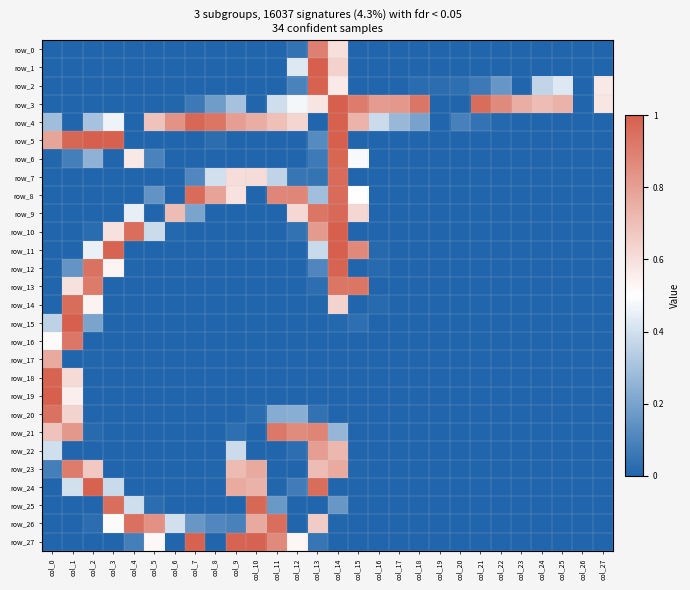

Reading left to right, extract all data points from this chart.

row_0: col_0=0.0	col_1=0.0	col_2=0.0	col_3=0.0	col_4=0.0	col_5=0.0	col_6=0.0	col_7=0.0	col_8=0.0	col_9=0.0	col_10=0.0	col_11=0.0	col_12=0.0	col_13=0.9	col_14=0.6	col_15=0.0	col_16=0.0	col_17=0.0	col_18=0.0	col_19=0.0	col_20=0.0	col_21=0.0	col_22=0.0	col_23=0.0	col_24=0.0	col_25=0.0	col_26=0.0	col_27=0.0
row_1: col_0=0.0	col_1=0.0	col_2=0.0	col_3=0.0	col_4=0.0	col_5=0.0	col_6=0.0	col_7=0.0	col_8=0.0	col_9=0.0	col_10=0.0	col_11=0.0	col_12=0.4	col_13=1.0	col_14=0.6	col_15=0.0	col_16=0.0	col_17=0.0	col_18=0.0	col_19=0.0	col_20=0.0	col_21=0.0	col_22=0.0	col_23=0.0	col_24=0.0	col_25=0.0	col_26=0.0	col_27=0.0
row_2: col_0=0.0	col_1=0.0	col_2=0.0	col_3=0.0	col_4=0.0	col_5=0.0	col_6=0.0	col_7=0.0	col_8=0.0	col_9=0.0	col_10=0.0	col_11=0.0	col_12=0.1	col_13=1.0	col_14=0.6	col_15=0.0	col_16=0.0	col_17=0.0	col_18=0.0	col_19=0.0	col_20=0.0	col_21=0.1	col_22=0.2	col_23=0.0	col_24=0.4	col_25=0.4	col_26=0.0	col_27=0.6
row_3: col_0=0.0	col_1=0.0	col_2=0.0	col_3=0.0	col_4=0.0	col_5=0.0	col_6=0.0	col_7=0.1	col_8=0.2	col_9=0.3	col_10=0.0	col_11=0.4	col_12=0.5	col_13=0.6	col_14=1.0	col_15=0.9	col_16=0.8	col_17=0.8	col_18=0.9	col_19=0.0	col_20=0.0	col_21=1.0	col_22=0.9	col_23=0.8	col_24=0.7	col_25=0.7	col_26=0.0	col_27=0.6
row_4: col_0=0.3	col_1=0.0	col_2=0.3	col_3=0.5	col_4=0.0	col_5=0.7	col_6=0.8	col_7=1.0	col_8=0.9	col_9=0.8	col_10=0.8	col_11=0.7	col_12=0.6	col_13=0.0	col_14=1.0	col_15=0.7	col_16=0.4	col_17=0.3	col_18=0.2	col_19=0.0	col_20=0.1	col_21=0.0	col_22=0.0	col_23=0.0	col_24=0.0	col_25=0.0	col_26=0.0	col_27=0.0
row_5: col_0=0.8	col_1=1.0	col_2=1.0	col_3=1.0	col_4=0.0	col_5=0.0	col_6=0.0	col_7=0.0	col_8=0.0	col_9=0.0	col_10=0.0	col_11=0.0	col_12=0.0	col_13=0.1	col_14=1.0	col_15=0.0	col_16=0.0	col_17=0.0	col_18=0.0	col_19=0.0	col_20=0.0	col_21=0.0	col_22=0.0	col_23=0.0	col_24=0.0	col_25=0.0	col_26=0.0	col_27=0.0
row_6: col_0=0.0	col_1=0.1	col_2=0.2	col_3=0.0	col_4=0.6	col_5=0.1	col_6=0.0	col_7=0.0	col_8=0.0	col_9=0.0	col_10=0.0	col_11=0.0	col_12=0.0	col_13=0.1	col_14=1.0	col_15=0.5	col_16=0.0	col_17=0.0	col_18=0.0	col_19=0.0	col_20=0.0	col_21=0.0	col_22=0.0	col_23=0.0	col_24=0.0	col_25=0.0	col_26=0.0	col_27=0.0
row_7: col_0=0.0	col_1=0.0	col_2=0.0	col_3=0.0	col_4=0.0	col_5=0.0	col_6=0.0	col_7=0.1	col_8=0.4	col_9=0.6	col_10=0.6	col_11=0.4	col_12=0.1	col_13=0.0	col_14=1.0	col_15=0.0	col_16=0.0	col_17=0.0	col_18=0.0	col_19=0.0	col_20=0.0	col_21=0.0	col_22=0.0	col_23=0.0	col_24=0.0	col_25=0.0	col_26=0.0	col_27=0.0
row_8: col_0=0.0	col_1=0.0	col_2=0.0	col_3=0.0	col_4=0.0	col_5=0.1	col_6=0.0	col_7=1.0	col_8=0.8	col_9=0.6	col_10=0.0	col_11=0.9	col_12=0.9	col_13=0.3	col_14=1.0	col_15=0.5	col_16=0.0	col_17=0.0	col_18=0.0	col_19=0.0	col_20=0.0	col_21=0.0	col_22=0.0	col_23=0.0	col_24=0.0	col_25=0.0	col_26=0.0	col_27=0.0
row_9: col_0=0.0	col_1=0.0	col_2=0.0	col_3=0.0	col_4=0.4	col_5=0.0	col_6=0.7	col_7=0.2	col_8=0.0	col_9=0.0	col_10=0.0	col_11=0.0	col_12=0.6	col_13=0.9	col_14=1.0	col_15=0.6	col_16=0.0	col_17=0.0	col_18=0.0	col_19=0.0	col_20=0.0	col_21=0.0	col_22=0.0	col_23=0.0	col_24=0.0	col_25=0.0	col_26=0.0	col_27=0.0
row_10: col_0=0.0	col_1=0.0	col_2=0.0	col_3=0.6	col_4=1.0	col_5=0.4	col_6=0.0	col_7=0.0	col_8=0.0	col_9=0.0	col_10=0.0	col_11=0.0	col_12=0.0	col_13=0.8	col_14=1.0	col_15=0.0	col_16=0.0	col_17=0.0	col_18=0.0	col_19=0.0	col_20=0.0	col_21=0.0	col_22=0.0	col_23=0.0	col_24=0.0	col_25=0.0	col_26=0.0	col_27=0.0
row_11: col_0=0.0	col_1=0.0	col_2=0.5	col_3=1.0	col_4=0.0	col_5=0.0	col_6=0.0	col_7=0.0	col_8=0.0	col_9=0.0	col_10=0.0	col_11=0.0	col_12=0.0	col_13=0.4	col_14=1.0	col_15=0.9	col_16=0.0	col_17=0.0	col_18=0.0	col_19=0.0	col_20=0.0	col_21=0.0	col_22=0.0	col_23=0.0	col_24=0.0	col_25=0.0	col_26=0.0	col_27=0.0
row_12: col_0=0.0	col_1=0.2	col_2=0.9	col_3=0.5	col_4=0.0	col_5=0.0	col_6=0.0	col_7=0.0	col_8=0.0	col_9=0.0	col_10=0.0	col_11=0.0	col_12=0.0	col_13=0.1	col_14=1.0	col_15=0.0	col_16=0.0	col_17=0.0	col_18=0.0	col_19=0.0	col_20=0.0	col_21=0.0	col_22=0.0	col_23=0.0	col_24=0.0	col_25=0.0	col_26=0.0	col_27=0.0
row_13: col_0=0.0	col_1=0.6	col_2=0.9	col_3=0.0	col_4=0.0	col_5=0.0	col_6=0.0	col_7=0.0	col_8=0.0	col_9=0.0	col_10=0.0	col_11=0.0	col_12=0.0	col_13=0.0	col_14=0.9	col_15=0.9	col_16=0.0	col_17=0.0	col_18=0.0	col_19=0.0	col_20=0.0	col_21=0.0	col_22=0.0	col_23=0.0	col_24=0.0	col_25=0.0	col_26=0.0	col_27=0.0
row_14: col_0=0.0	col_1=1.0	col_2=0.5	col_3=0.0	col_4=0.0	col_5=0.0	col_6=0.0	col_7=0.0	col_8=0.0	col_9=0.0	col_10=0.0	col_11=0.0	col_12=0.0	col_13=0.0	col_14=0.6	col_15=0.0	col_16=0.0	col_17=0.0	col_18=0.0	col_19=0.0	col_20=0.0	col_21=0.0	col_22=0.0	col_23=0.0	col_24=0.0	col_25=0.0	col_26=0.0	col_27=0.0
row_15: col_0=0.4	col_1=1.0	col_2=0.2	col_3=0.0	col_4=0.0	col_5=0.0	col_6=0.0	col_7=0.0	col_8=0.0	col_9=0.0	col_10=0.0	col_11=0.0	col_12=0.0	col_13=0.0	col_14=0.0	col_15=0.0	col_16=0.0	col_17=0.0	col_18=0.0	col_19=0.0	col_20=0.0	col_21=0.0	col_22=0.0	col_23=0.0	col_24=0.0	col_25=0.0	col_26=0.0	col_27=0.0
row_16: col_0=0.5	col_1=0.9	col_2=0.0	col_3=0.0	col_4=0.0	col_5=0.0	col_6=0.0	col_7=0.0	col_8=0.0	col_9=0.0	col_10=0.0	col_11=0.0	col_12=0.0	col_13=0.0	col_14=0.0	col_15=0.0	col_16=0.0	col_17=0.0	col_18=0.0	col_19=0.0	col_20=0.0	col_21=0.0	col_22=0.0	col_23=0.0	col_24=0.0	col_25=0.0	col_26=0.0	col_27=0.0
row_17: col_0=0.8	col_1=0.0	col_2=0.0	col_3=0.0	col_4=0.0	col_5=0.0	col_6=0.0	col_7=0.0	col_8=0.0	col_9=0.0	col_10=0.0	col_11=0.0	col_12=0.0	col_13=0.0	col_14=0.0	col_15=0.0	col_16=0.0	col_17=0.0	col_18=0.0	col_19=0.0	col_20=0.0	col_21=0.0	col_22=0.0	col_23=0.0	col_24=0.0	col_25=0.0	col_26=0.0	col_27=0.0
row_18: col_0=1.0	col_1=0.6	col_2=0.0	col_3=0.0	col_4=0.0	col_5=0.0	col_6=0.0	col_7=0.0	col_8=0.0	col_9=0.0	col_10=0.0	col_11=0.0	col_12=0.0	col_13=0.0	col_14=0.0	col_15=0.0	col_16=0.0	col_17=0.0	col_18=0.0	col_19=0.0	col_20=0.0	col_21=0.0	col_22=0.0	col_23=0.0	col_24=0.0	col_25=0.0	col_26=0.0	col_27=0.0
row_19: col_0=1.0	col_1=0.5	col_2=0.0	col_3=0.0	col_4=0.0	col_5=0.0	col_6=0.0	col_7=0.0	col_8=0.0	col_9=0.0	col_10=0.0	col_11=0.0	col_12=0.0	col_13=0.0	col_14=0.0	col_15=0.0	col_16=0.0	col_17=0.0	col_18=0.0	col_19=0.0	col_20=0.0	col_21=0.0	col_22=0.0	col_23=0.0	col_24=0.0	col_25=0.0	col_26=0.0	col_27=0.0
row_20: col_0=0.9	col_1=0.6	col_2=0.0	col_3=0.0	col_4=0.0	col_5=0.0	col_6=0.0	col_7=0.0	col_8=0.0	col_9=0.0	col_10=0.0	col_11=0.2	col_12=0.2	col_13=0.0	col_14=0.0	col_15=0.0	col_16=0.0	col_17=0.0	col_18=0.0	col_19=0.0	col_20=0.0	col_21=0.0	col_22=0.0	col_23=0.0	col_24=0.0	col_25=0.0	col_26=0.0	col_27=0.0
row_21: col_0=0.7	col_1=0.8	col_2=0.0	col_3=0.0	col_4=0.0	col_5=0.0	col_6=0.0	col_7=0.0	col_8=0.0	col_9=0.0	col_10=0.0	col_11=0.9	col_12=0.9	col_13=0.9	col_14=0.3	col_15=0.0	col_16=0.0	col_17=0.0	col_18=0.0	col_19=0.0	col_20=0.0	col_21=0.0	col_22=0.0	col_23=0.0	col_24=0.0	col_25=0.0	col_26=0.0	col_27=0.0
row_22: col_0=0.4	col_1=0.0	col_2=0.0	col_3=0.0	col_4=0.0	col_5=0.0	col_6=0.0	col_7=0.0	col_8=0.0	col_9=0.4	col_10=0.0	col_11=0.0	col_12=0.0	col_13=0.8	col_14=0.7	col_15=0.0	col_16=0.0	col_17=0.0	col_18=0.0	col_19=0.0	col_20=0.0	col_21=0.0	col_22=0.0	col_23=0.0	col_24=0.0	col_25=0.0	col_26=0.0	col_27=0.0
row_23: col_0=0.1	col_1=0.9	col_2=0.7	col_3=0.0	col_4=0.0	col_5=0.0	col_6=0.0	col_7=0.0	col_8=0.0	col_9=0.7	col_10=0.8	col_11=0.0	col_12=0.0	col_13=0.7	col_14=0.8	col_15=0.0	col_16=0.0	col_17=0.0	col_18=0.0	col_19=0.0	col_20=0.0	col_21=0.0	col_22=0.0	col_23=0.0	col_24=0.0	col_25=0.0	col_26=0.0	col_27=0.0
row_24: col_0=0.0	col_1=0.4	col_2=1.0	col_3=0.4	col_4=0.0	col_5=0.0	col_6=0.0	col_7=0.0	col_8=0.0	col_9=0.8	col_10=0.7	col_11=0.0	col_12=0.1	col_13=1.0	col_14=0.0	col_15=0.0	col_16=0.0	col_17=0.0	col_18=0.0	col_19=0.0	col_20=0.0	col_21=0.0	col_22=0.0	col_23=0.0	col_24=0.0	col_25=0.0	col_26=0.0	col_27=0.0
row_25: col_0=0.0	col_1=0.0	col_2=0.0	col_3=1.0	col_4=0.4	col_5=0.0	col_6=0.0	col_7=0.0	col_8=0.0	col_9=0.0	col_10=1.0	col_11=0.2	col_12=0.0	col_13=0.0	col_14=0.2	col_15=0.0	col_16=0.0	col_17=0.0	col_18=0.0	col_19=0.0	col_20=0.0	col_21=0.0	col_22=0.0	col_23=0.0	col_24=0.0	col_25=0.0	col_26=0.0	col_27=0.0
row_26: col_0=0.0	col_1=0.0	col_2=0.0	col_3=0.5	col_4=0.9	col_5=0.8	col_6=0.4	col_7=0.2	col_8=0.1	col_9=0.1	col_10=0.8	col_11=1.0	col_12=0.0	col_13=0.7	col_14=0.0	col_15=0.0	col_16=0.0	col_17=0.0	col_18=0.0	col_19=0.0	col_20=0.0	col_21=0.0	col_22=0.0	col_23=0.0	col_24=0.0	col_25=0.0	col_26=0.0	col_27=0.0
row_27: col_0=0.0	col_1=0.0	col_2=0.0	col_3=0.0	col_4=0.1	col_5=0.5	col_6=0.0	col_7=1.0	col_8=0.0	col_9=1.0	col_10=1.0	col_11=0.9	col_12=0.5	col_13=0.1	col_14=0.0	col_15=0.0	col_16=0.0	col_17=0.0	col_18=0.0	col_19=0.0	col_20=0.0	col_21=0.0	col_22=0.0	col_23=0.0	col_24=0.0	col_25=0.0	col_26=0.0	col_27=0.0